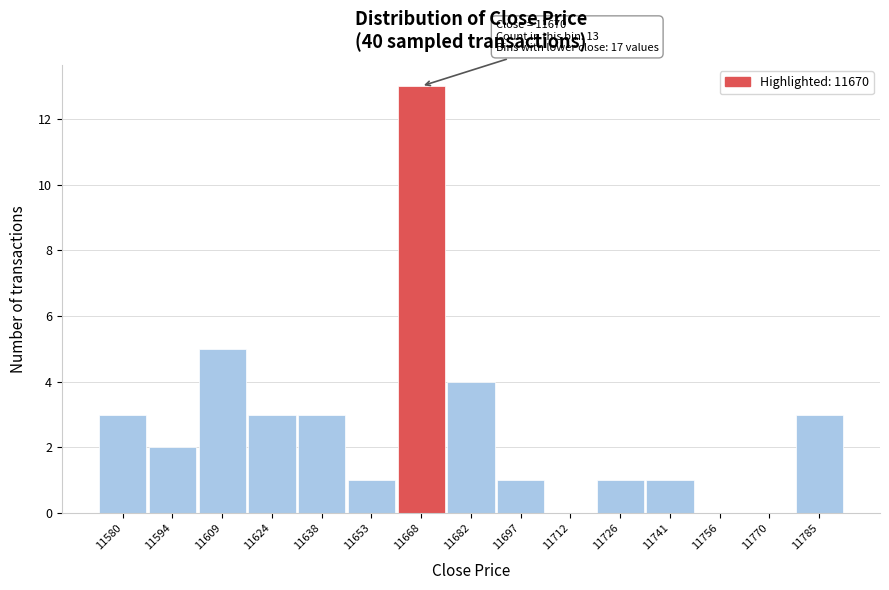

Reading right to left, what are all the values shown in this chart?

11785=3	11770=0	11756=0	11741=1	11726=1	11712=0	11697=1	11682=4	11668=13	11653=1	11638=3	11624=3	11609=5	11594=2	11580=3